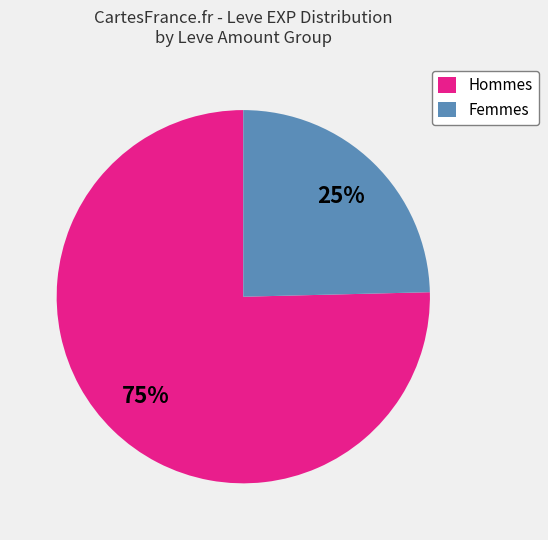

Which has a higher value, Hommes or Femmes?

Hommes